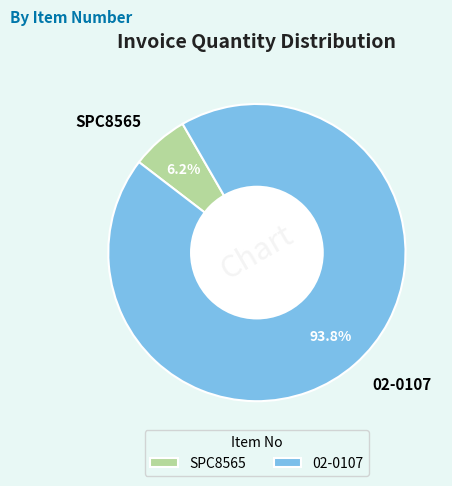

What percentage is the 02-0107 slice, to the nearest percent?

94%